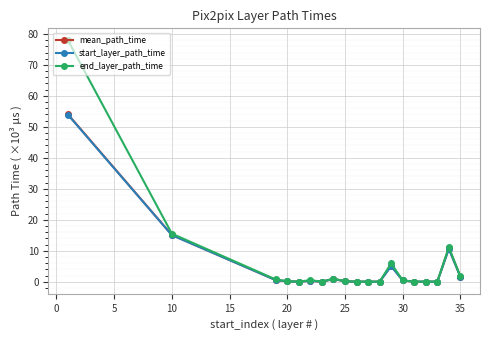

Which series has the widest spread of values?

end_layer_path_time